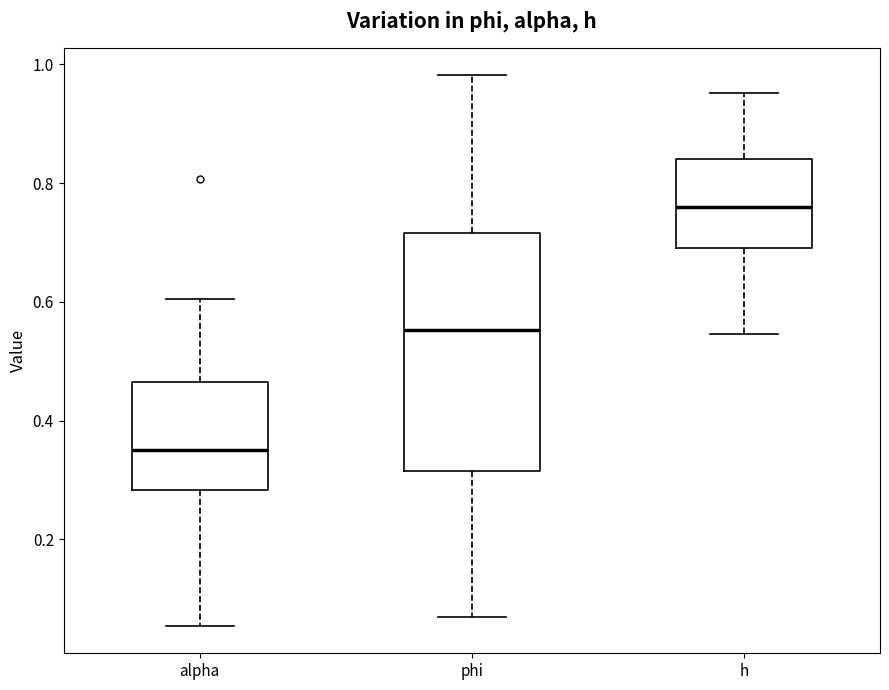

Which box's median line is the lowest?

alpha